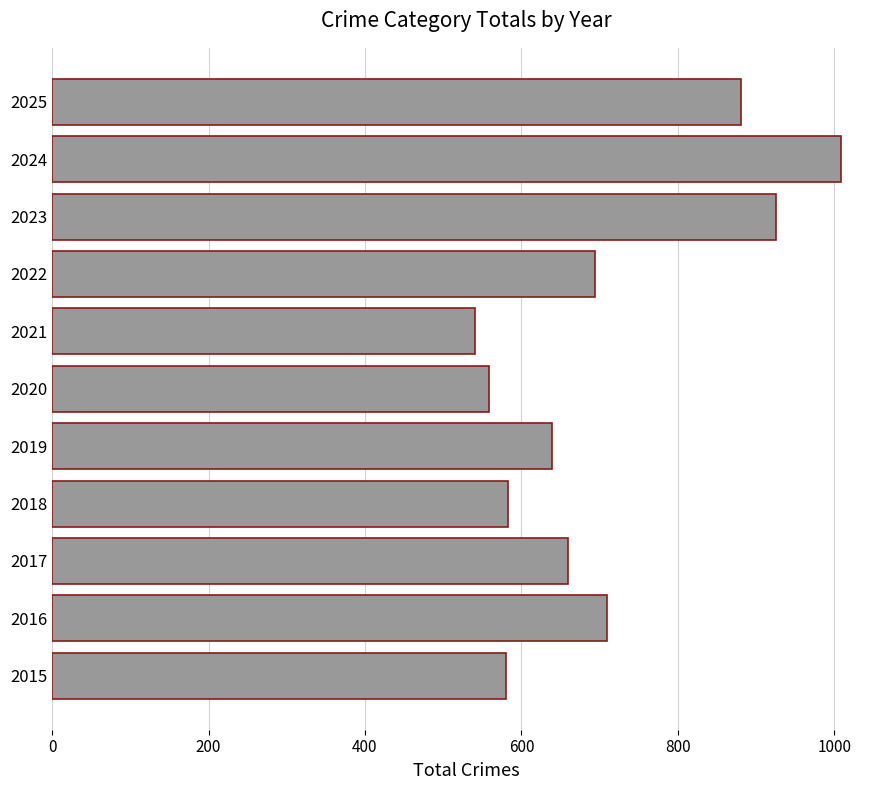

Where is the data nearest to the value 774?

2016